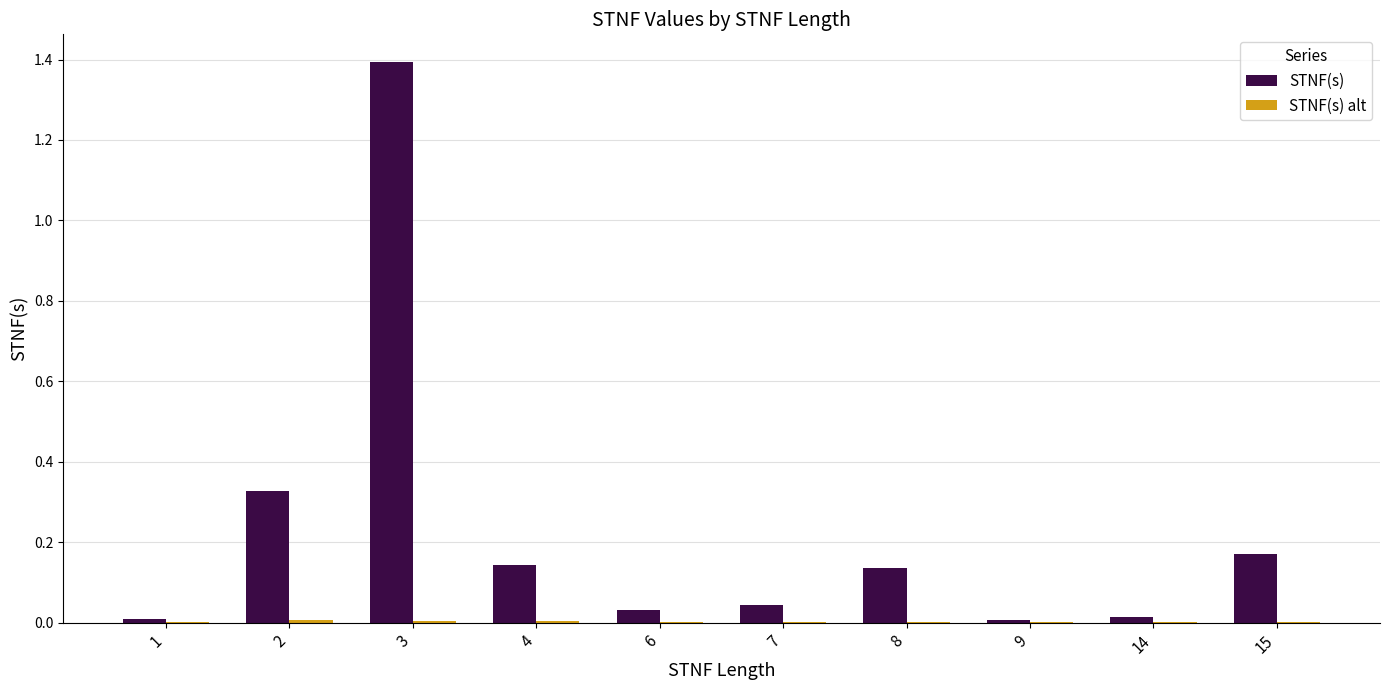

At which category is the sum across all series the highest?

3